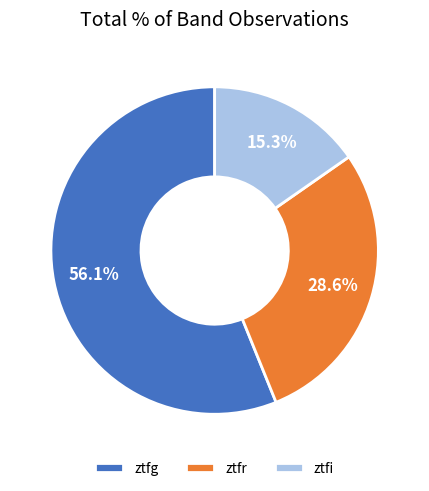

Does ztfr represent more than half of the total?

No